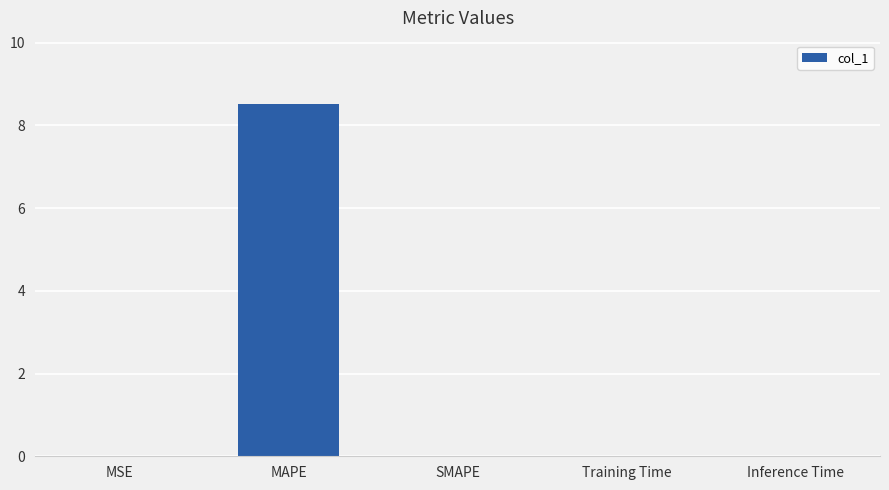

The value at MAPE is 8.5. True or false?

True